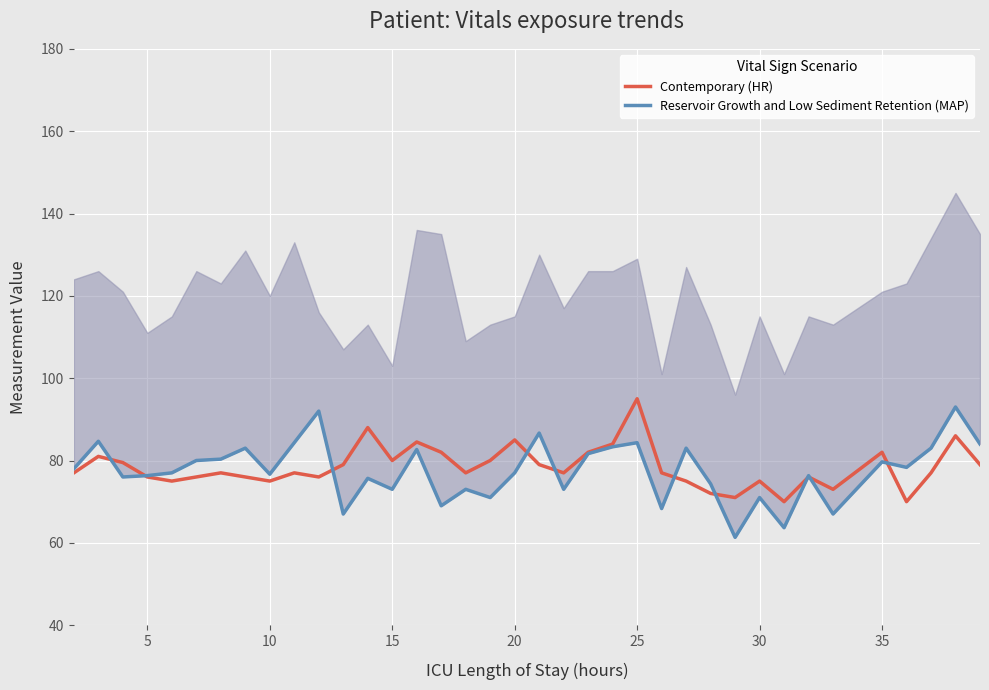

What is the maximum value for Contemporary (HR)?

95.0